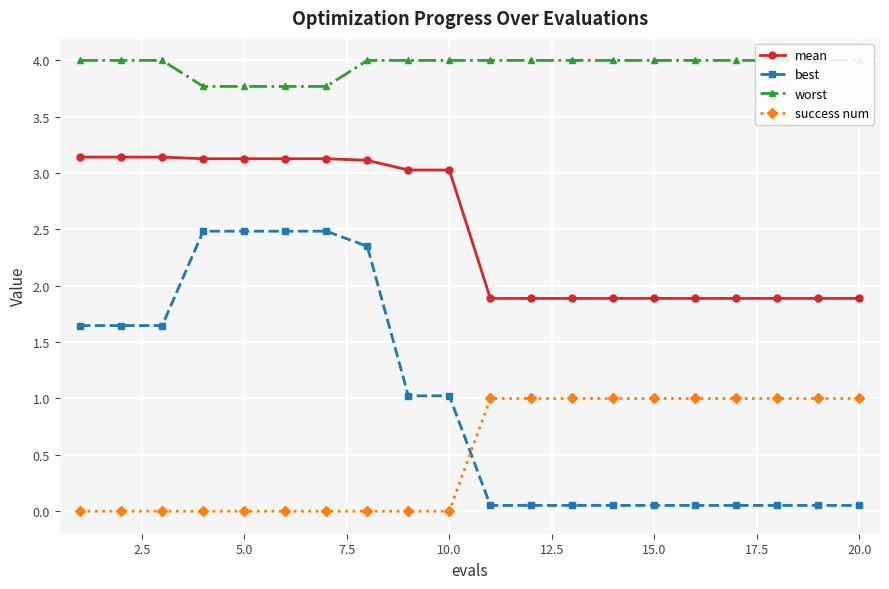

True or false: worst has more than 1 points higher than both neighbors.

False